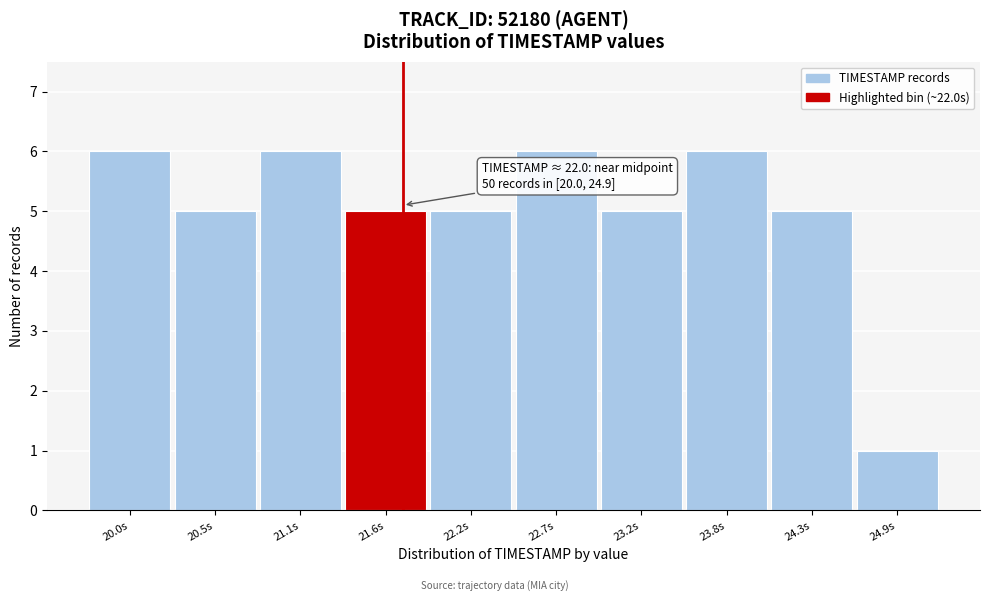

Reading left to right, transcribe all the data shown in this chart.

20.0s=6	20.5s=5	21.1s=6	21.6s=5	22.2s=5	22.7s=6	23.2s=5	23.8s=6	24.3s=5	24.9s=1